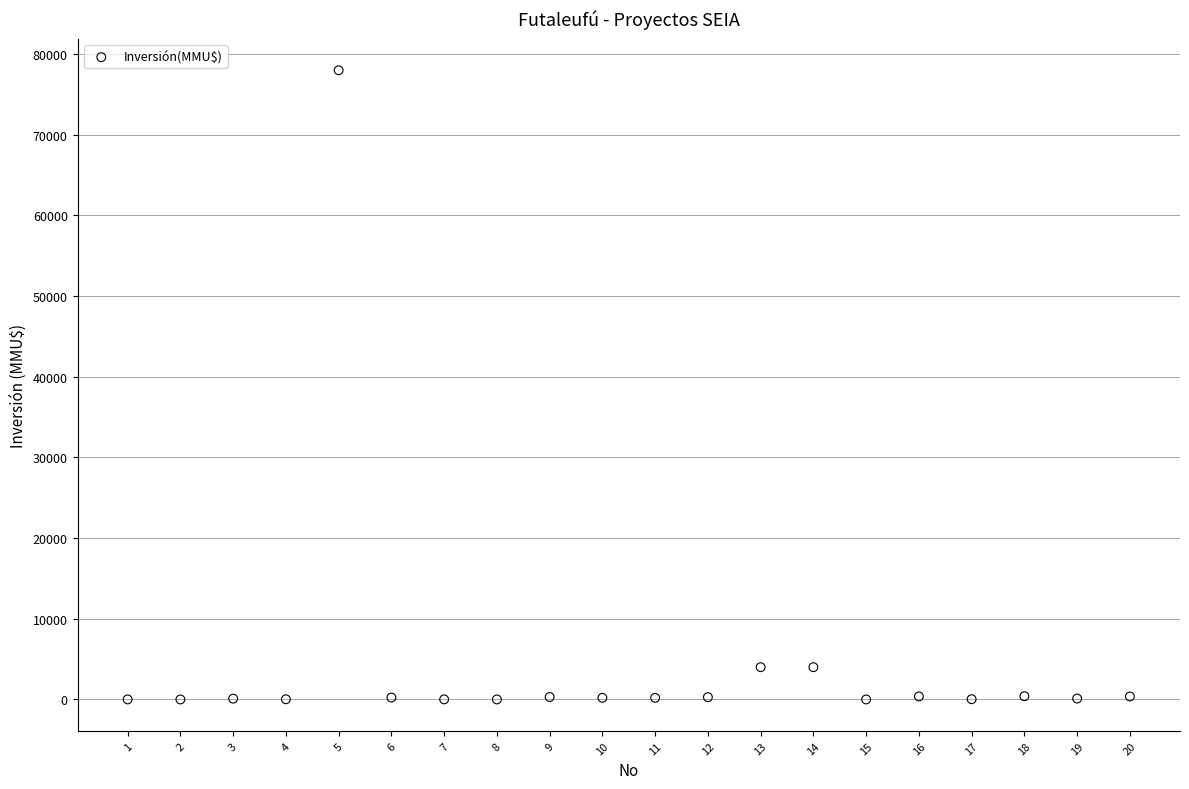

What is the range of Y values (max minus min)?

78000